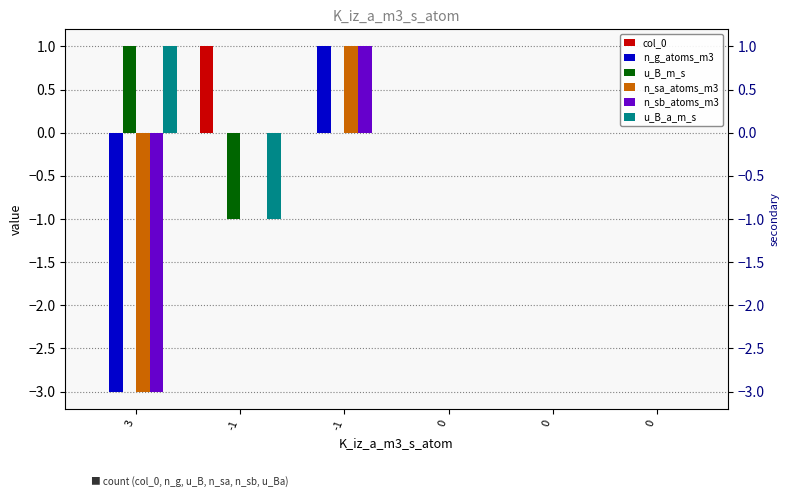

Count the number of categories in the chart.

6